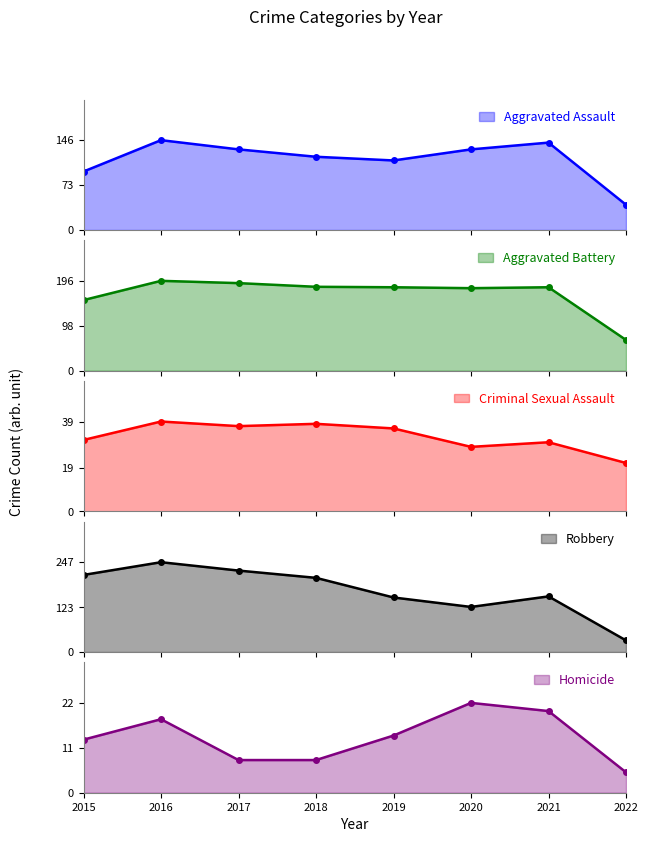

Which category has the highest value in the Aggravated Battery series?

2016